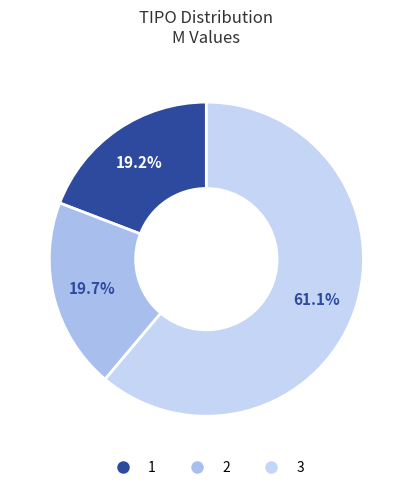

How many slices are in this pie chart?

3